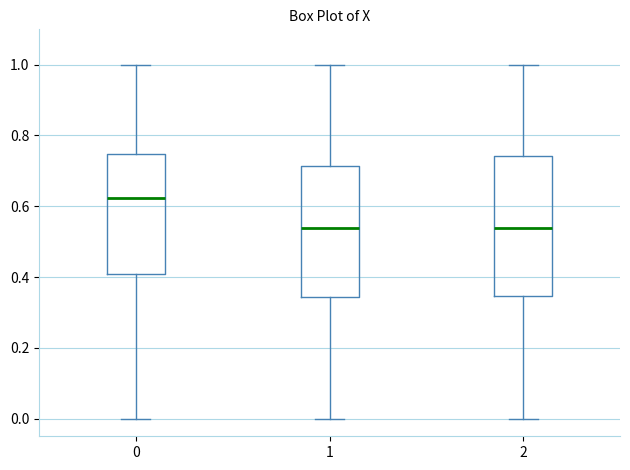

Reading left to right, transcribe this box plot: for each box, give where its median line is, the range the box spans, and where its two whiskers end, as read against the y-axis. The values are not printed on the chart, so give them approximately, as read against the axis.

0: median 0.62, box 0.40 to 0.74, whiskers 0.00 to 1.00
1: median 0.54, box 0.34 to 0.72, whiskers 0.00 to 1.00
2: median 0.54, box 0.34 to 0.74, whiskers 0.00 to 1.00